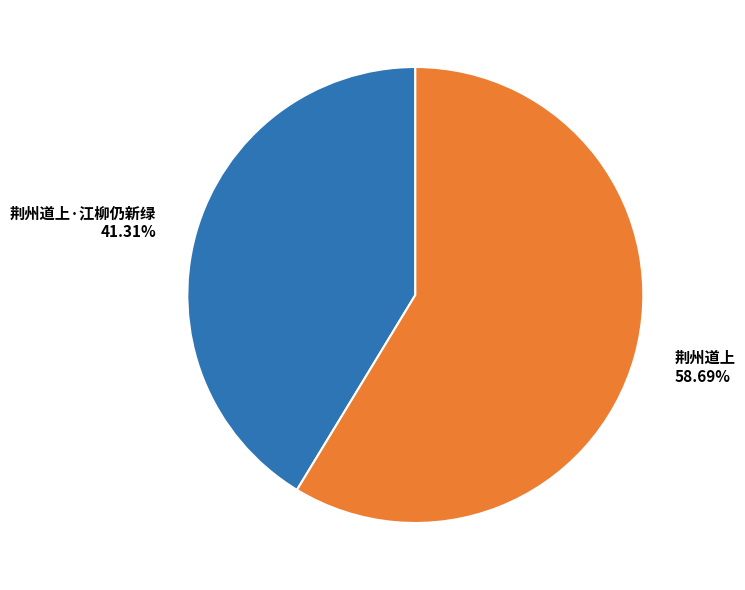

Rank the categories by value from highest to lowest.

荆州道上, 荆州道上·江柳仍新绿